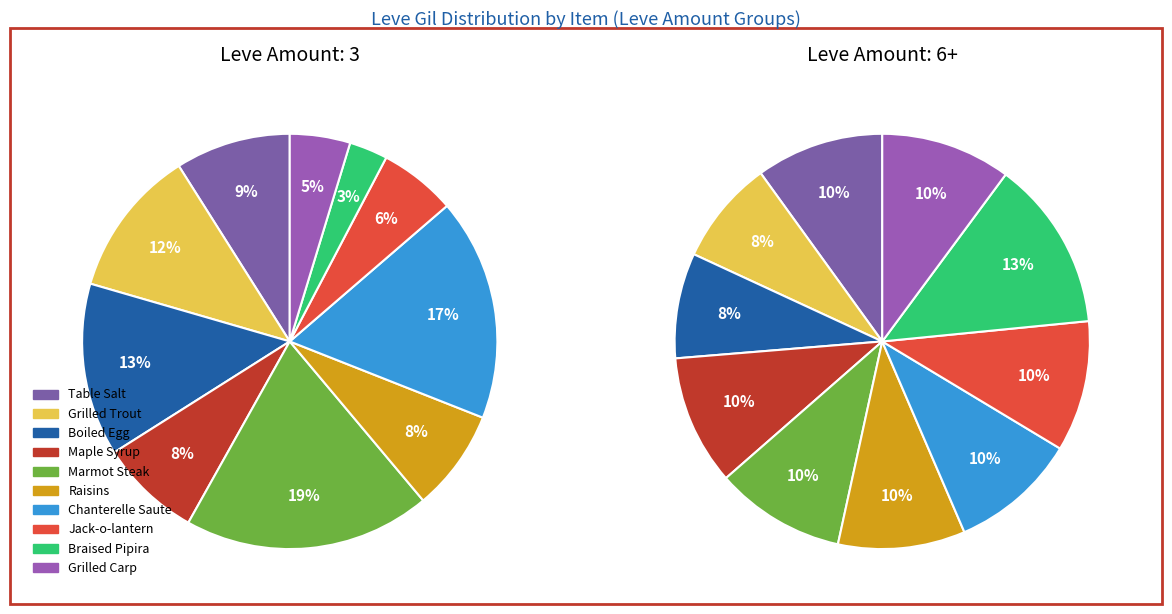

To the nearest percent, what is the combined percentage of Grilled Carp and Marmot Steak?

24%